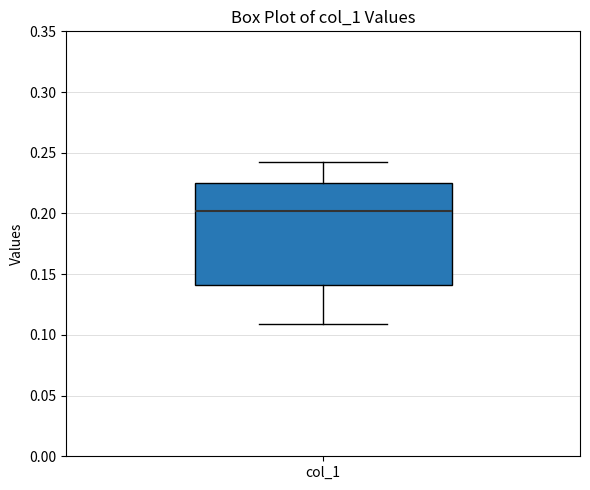

Transcribe this box plot: give where the median line is, the range the box spans, and where the two whiskers end, as read against the y-axis. The values are not printed on the chart, so give them approximately, as read against the axis.

median 0.200, box 0.140 to 0.225, whiskers 0.110 to 0.245